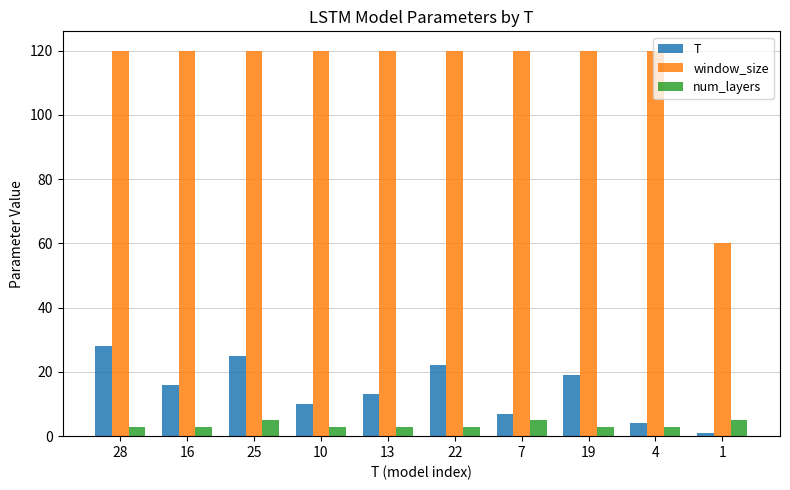

At 16, list the series in order from largest to smallest.

window_size, T, num_layers